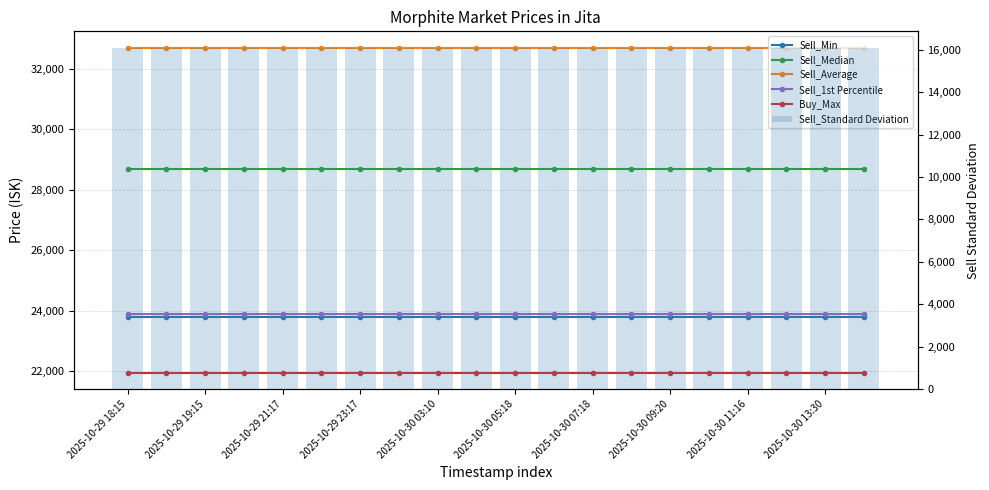

The value of Sell_Standard Deviation at 15 is 3655.9. True or false?

False